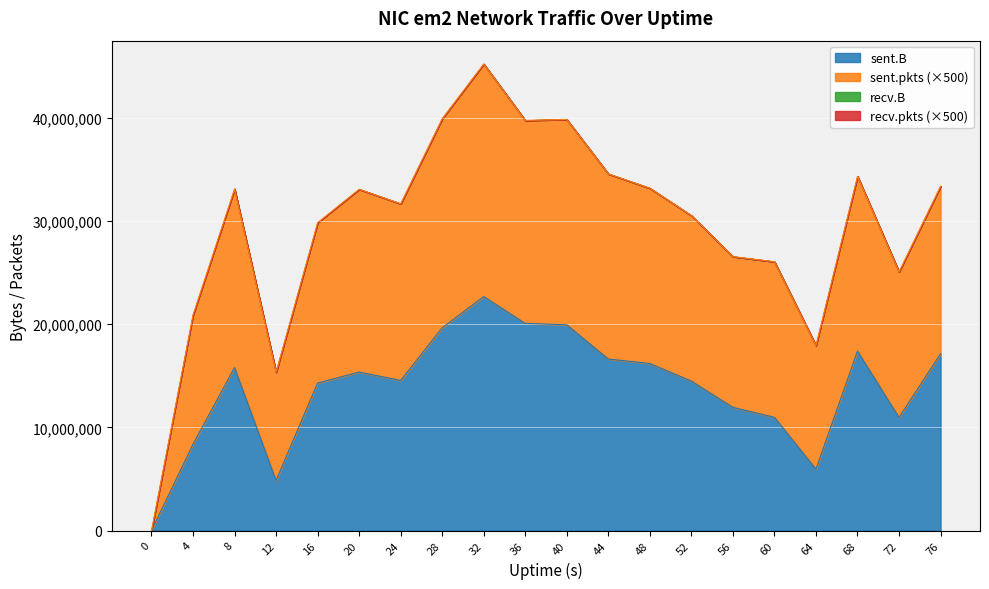

What is the spread (max minus min) of values at 20?

17716500